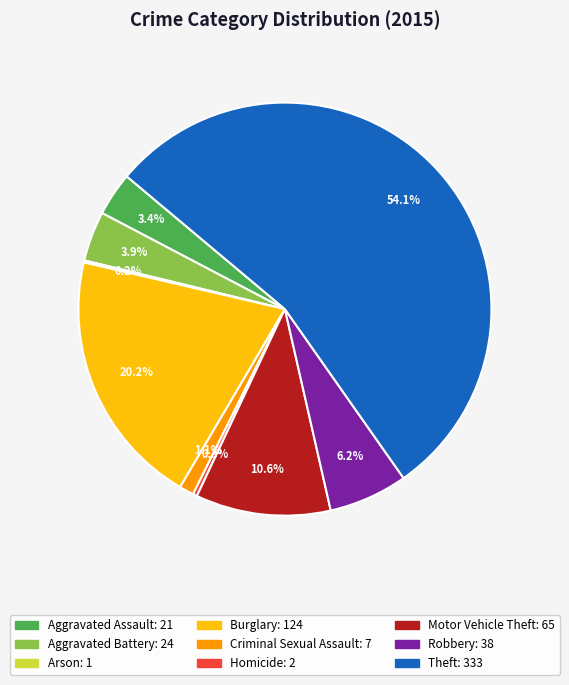

Between Theft and Aggravated Battery, which is larger?

Theft